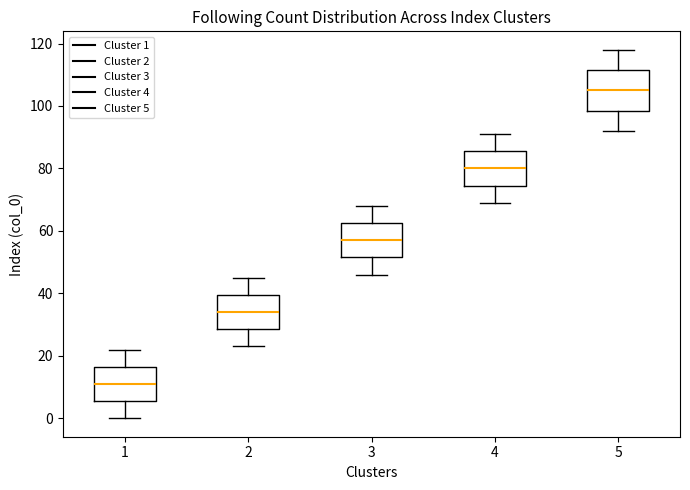

Where does the upper whisker of the box at x = 3 end on the y-axis? The values are not printed on the chart, so give them approximately, as read against the axis.

68